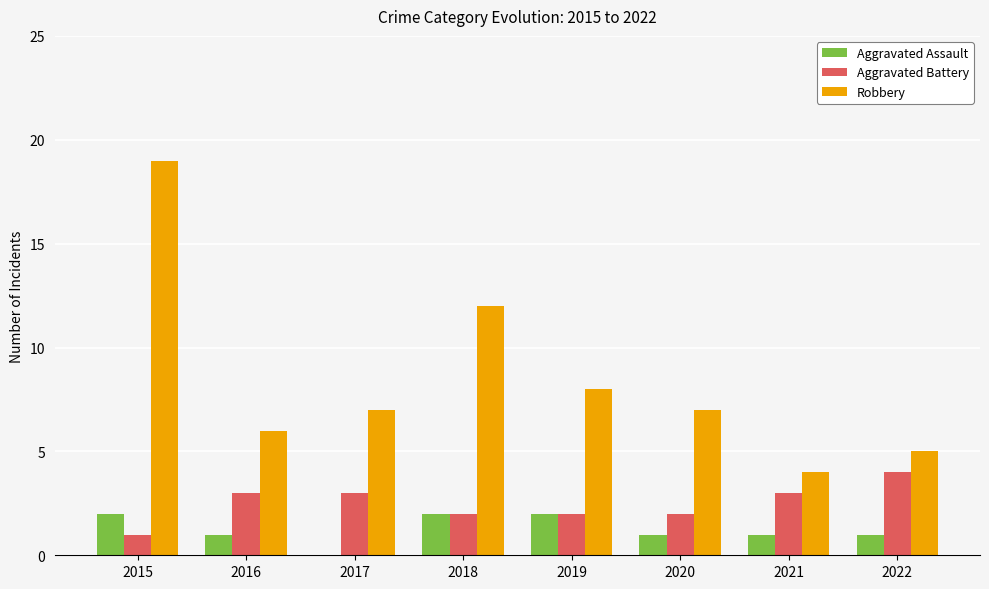

What are all the series names shown in the legend?

Aggravated Assault, Aggravated Battery, Robbery